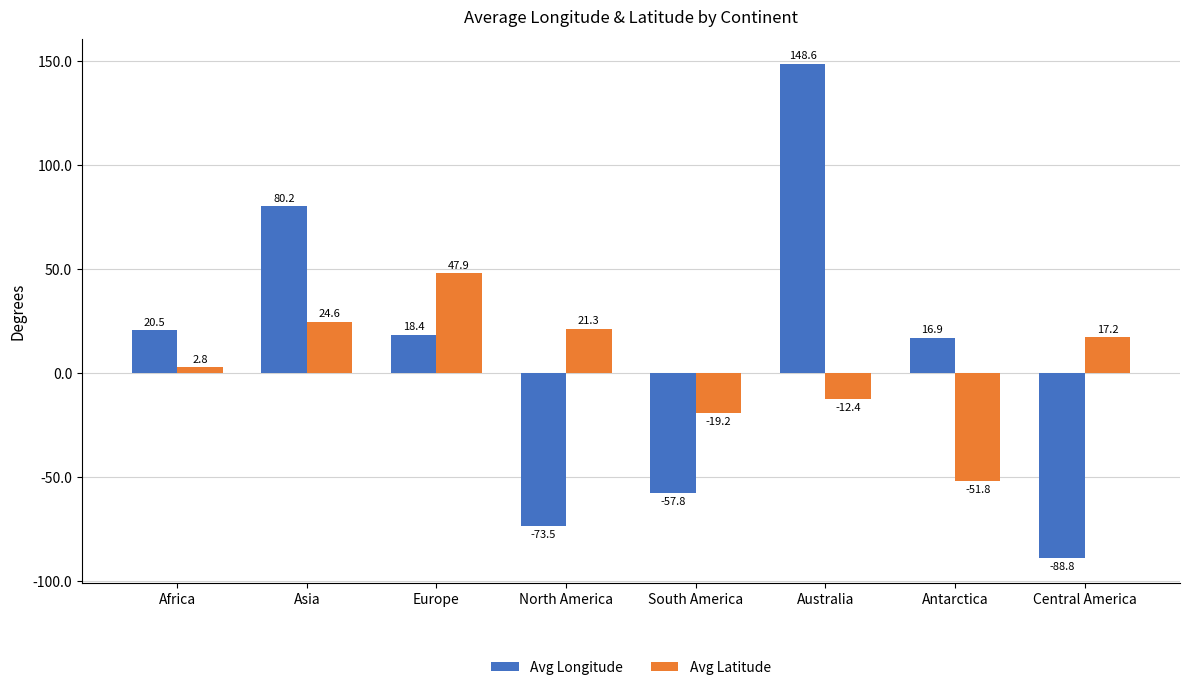

Which category has the highest value across all series?

Australia